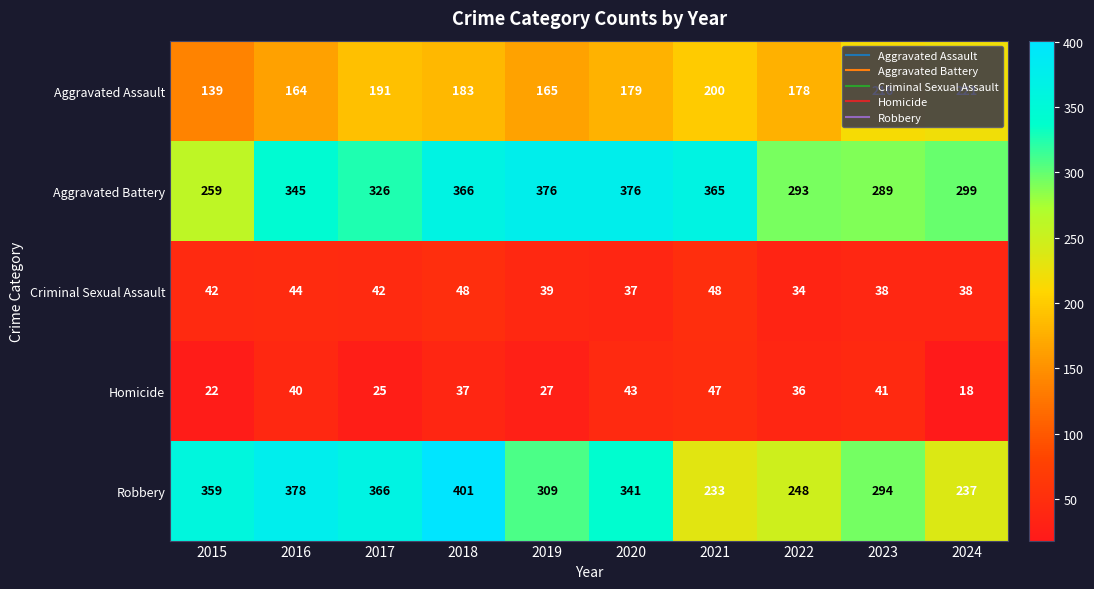

What is the total value across all series at 2019?

916